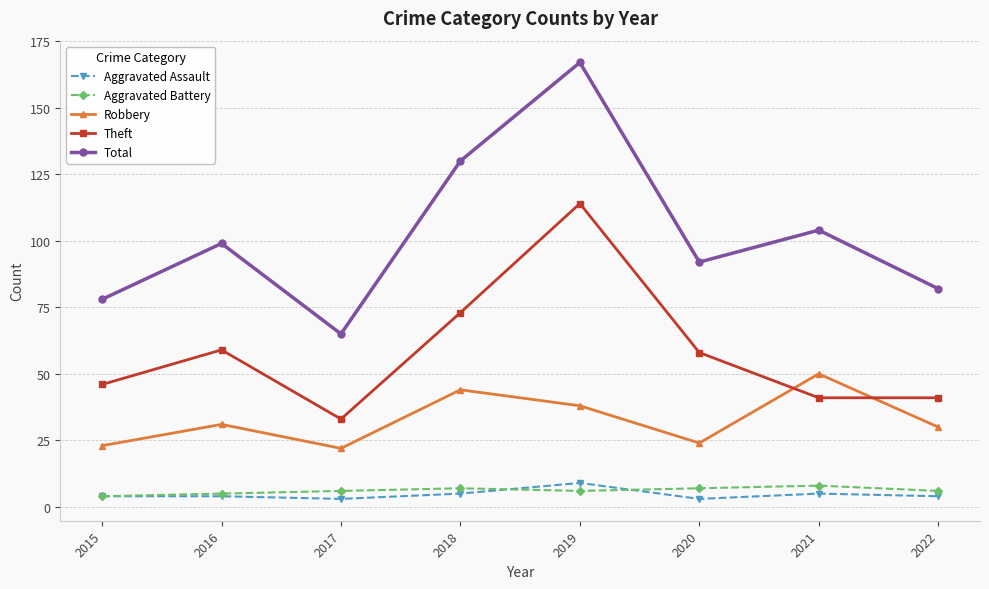

At 2019, list the series in order from largest to smallest.

Total, Theft, Robbery, Aggravated Assault, Aggravated Battery